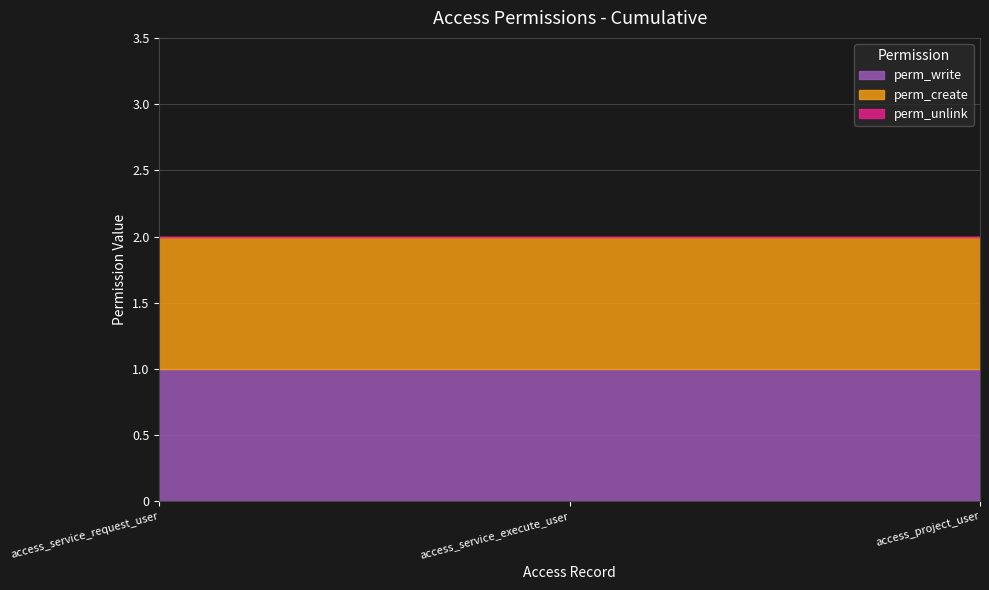

What is the approximate value of perm_create at access_project_user?

1